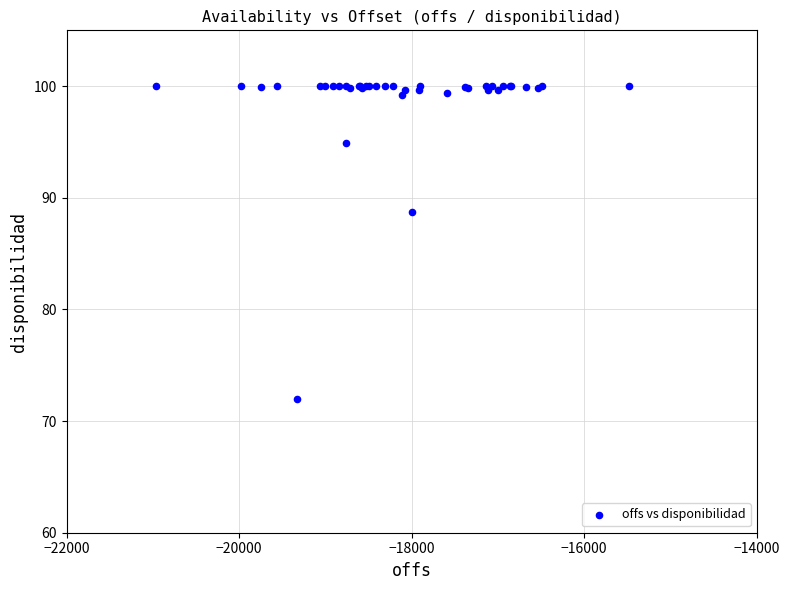

What Y value in the scatter plot is closest to 86?

88.7